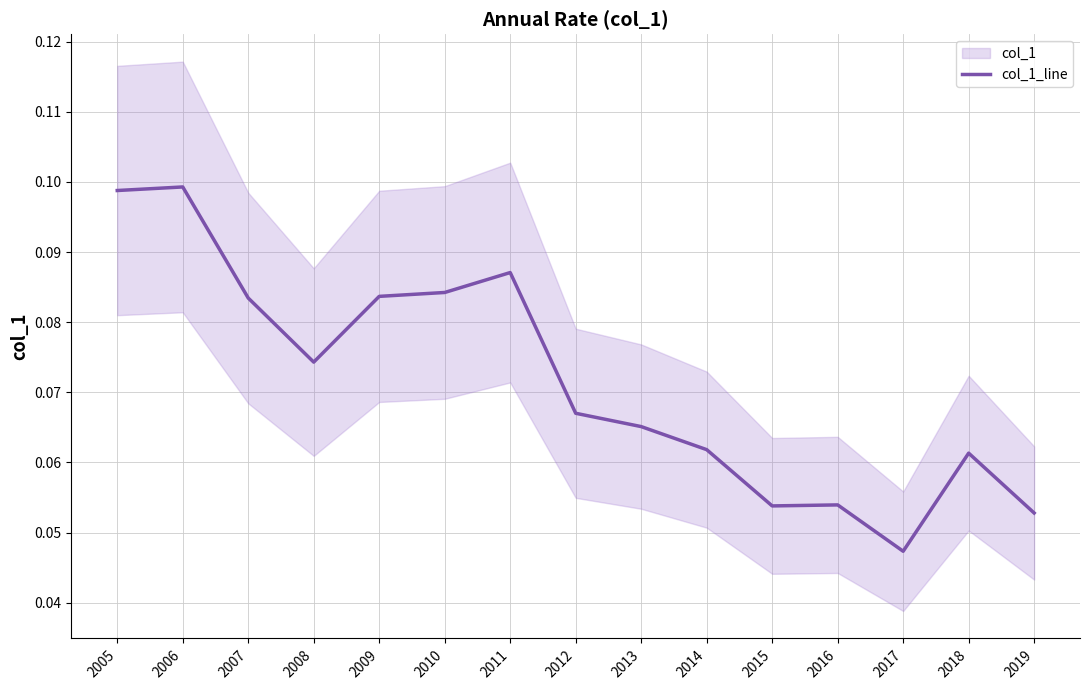

What is the value of the 15th point from the left?

0.1